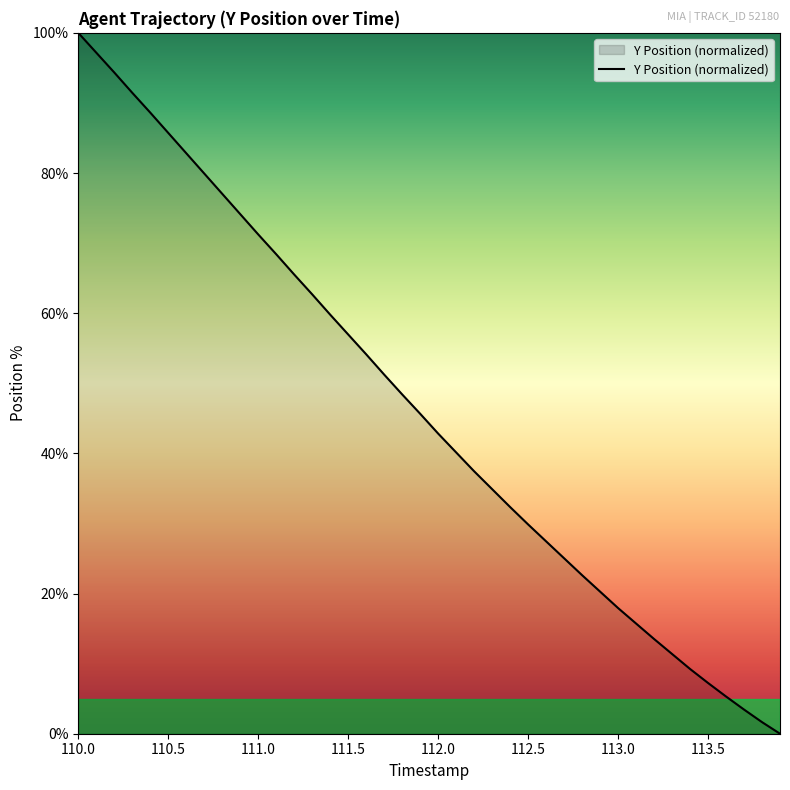

Reading right to left, extract all data points from this chart.

0.0	1.7	3.4	5.3	7.2	9.2	11.4	13.5	15.7	17.9	20.3	22.6	25.0	27.4	29.9	32.3	34.9	37.4	40.1	42.8	45.7	48.4	51.2	54.1	57.0	59.8	62.7	65.5	68.4	71.2	74.1	77.0	79.9	82.8	85.7	88.6	91.4	94.3	97.2	100.0